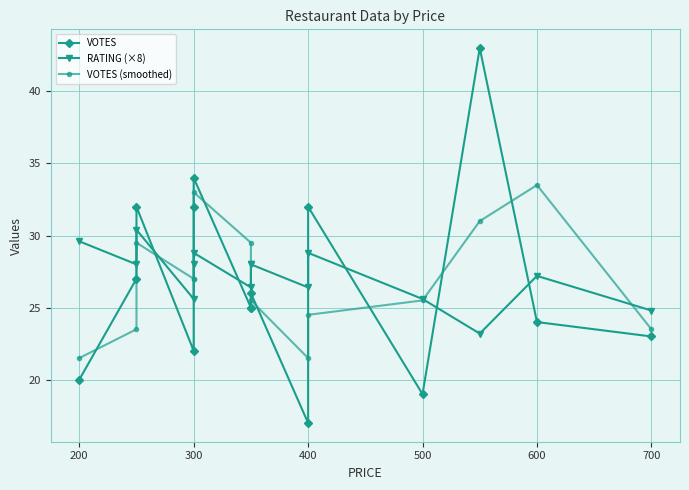

Does the chart have visible grid lines?

Yes